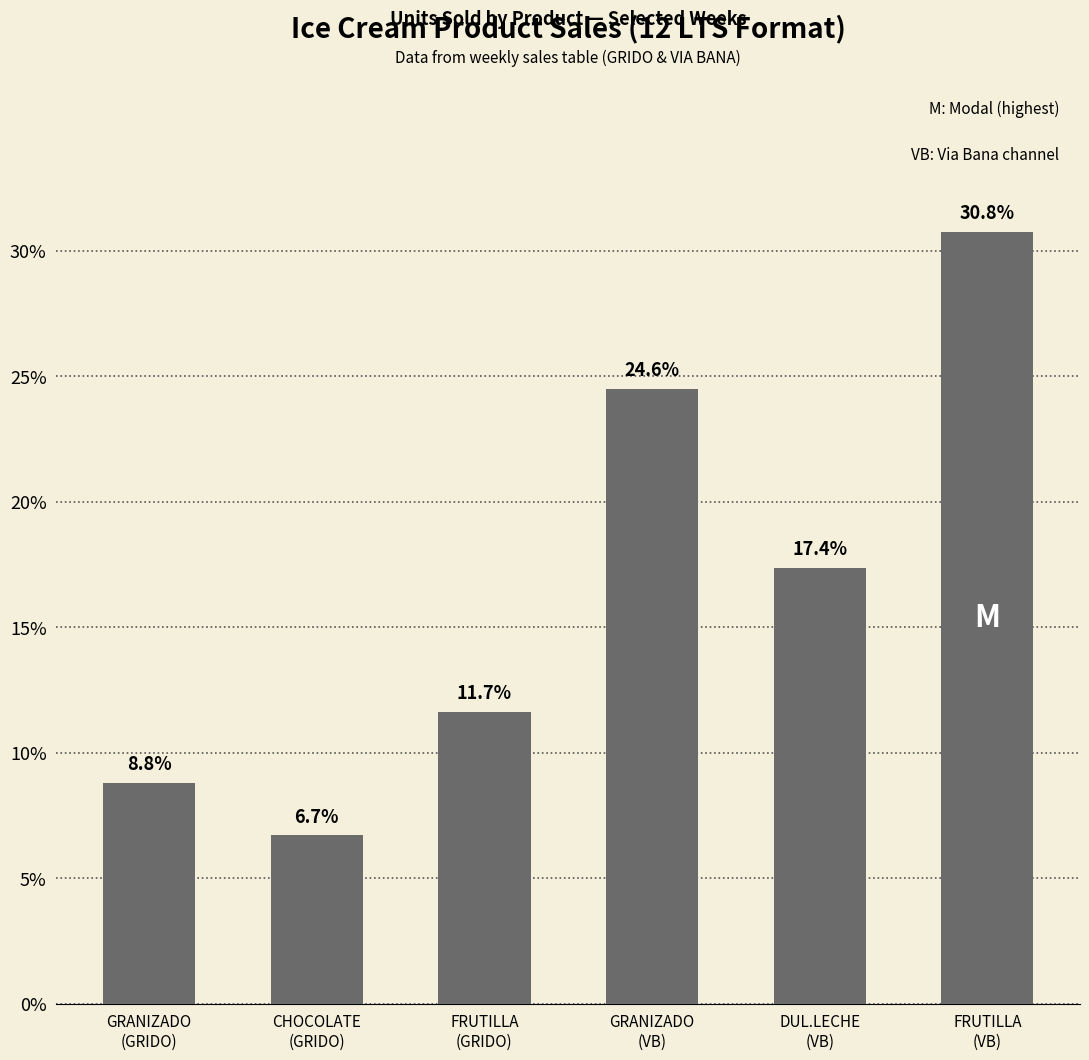

Rank the categories by value from lowest to highest.

CHOCOLATE
(GRIDO), GRANIZADO
(GRIDO), FRUTILLA
(GRIDO), DUL.LECHE
(VB), GRANIZADO
(VB), FRUTILLA
(VB)